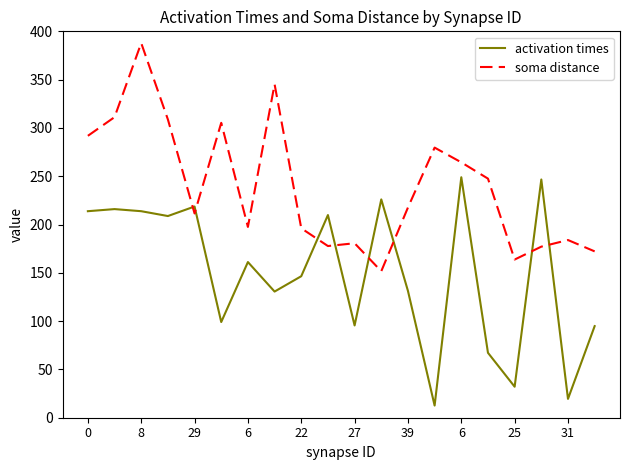

Rank the series by their maximum value, from highest to lowest.

soma distance, activation times